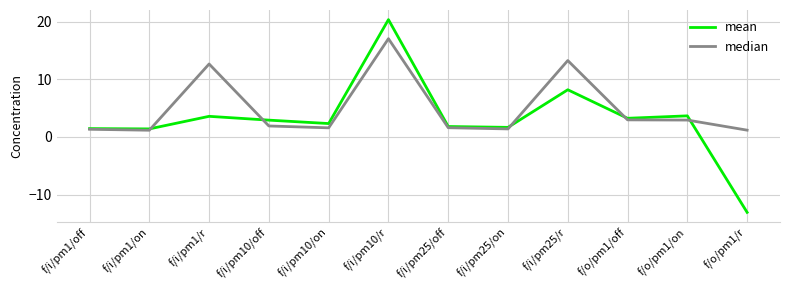

Which series has the widest spread of values?

mean